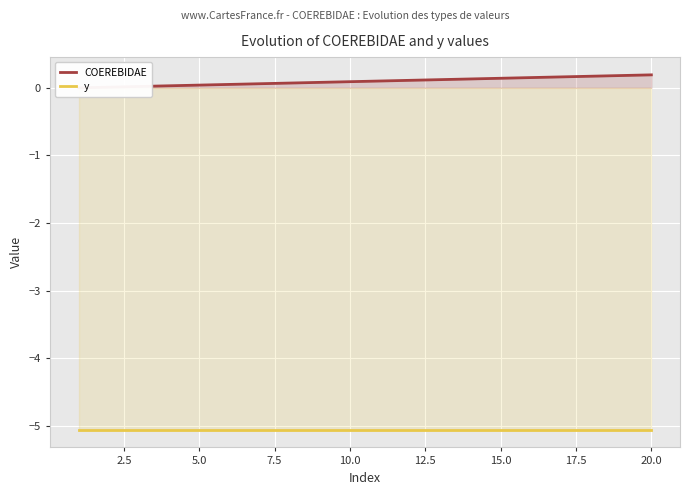

Which series has the widest spread of values?

COEREBIDAE